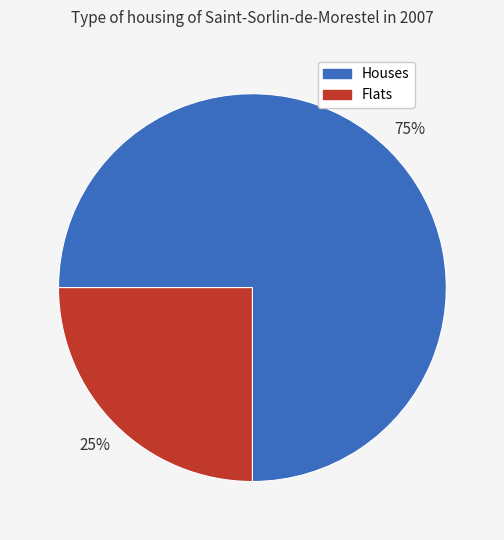

Is it true that Flats is 33% of the pie?

False